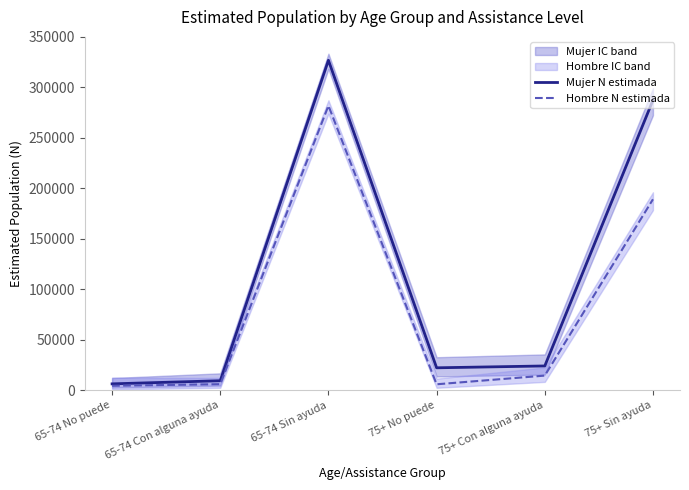

Where is the first local minimum for Mujer N estimada?

75+ No puede